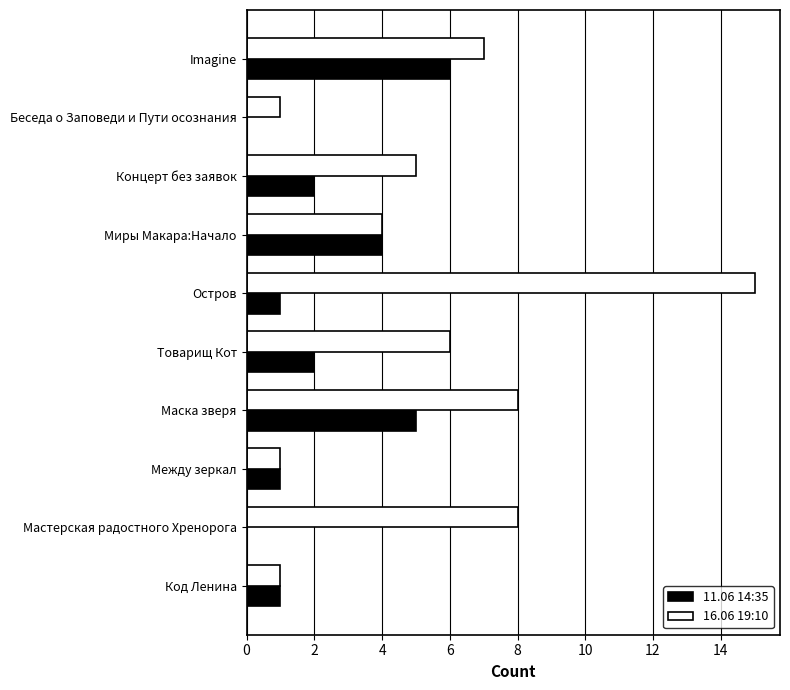

What is the sum of the 16.06 19:10 values at Концерт без заявок and Беседа о Заповеди и Пути осознания?

6